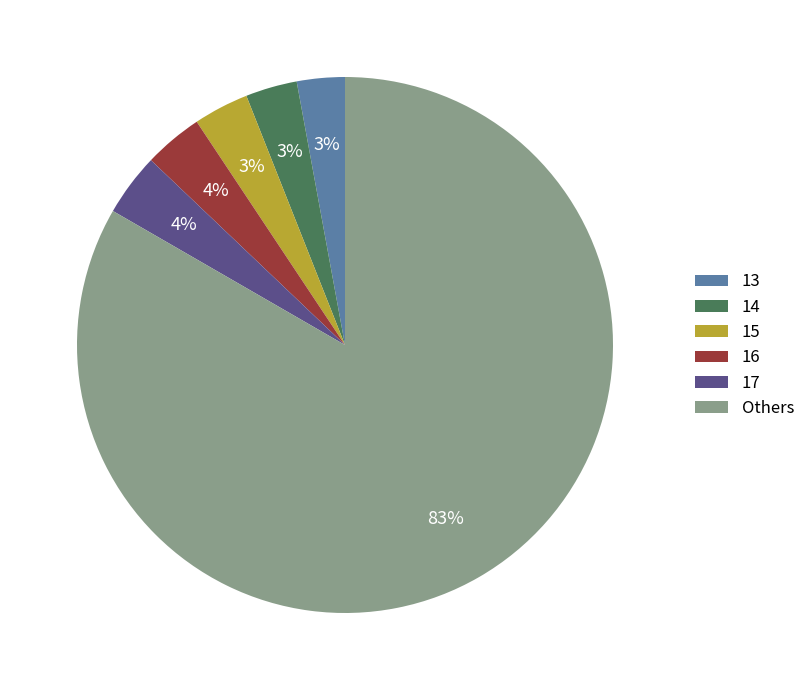

Combined, do 15 and 16 account for over 50%?

No